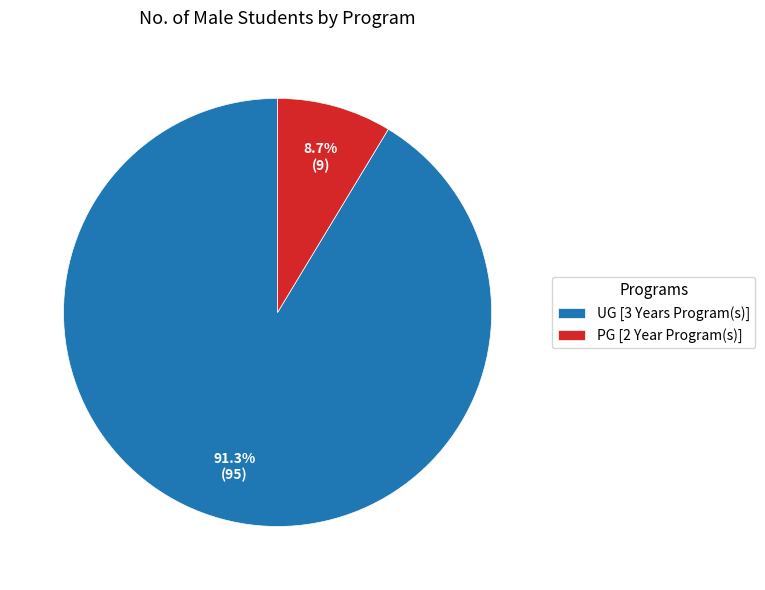

How many slices are in this pie chart?

2